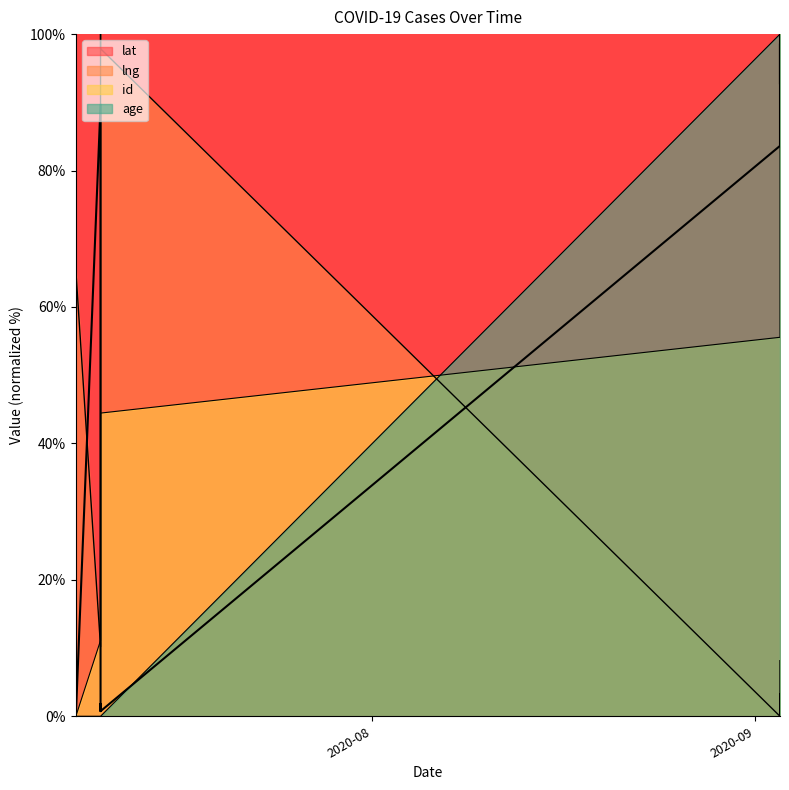

True or false: id and age cross at least once.

True